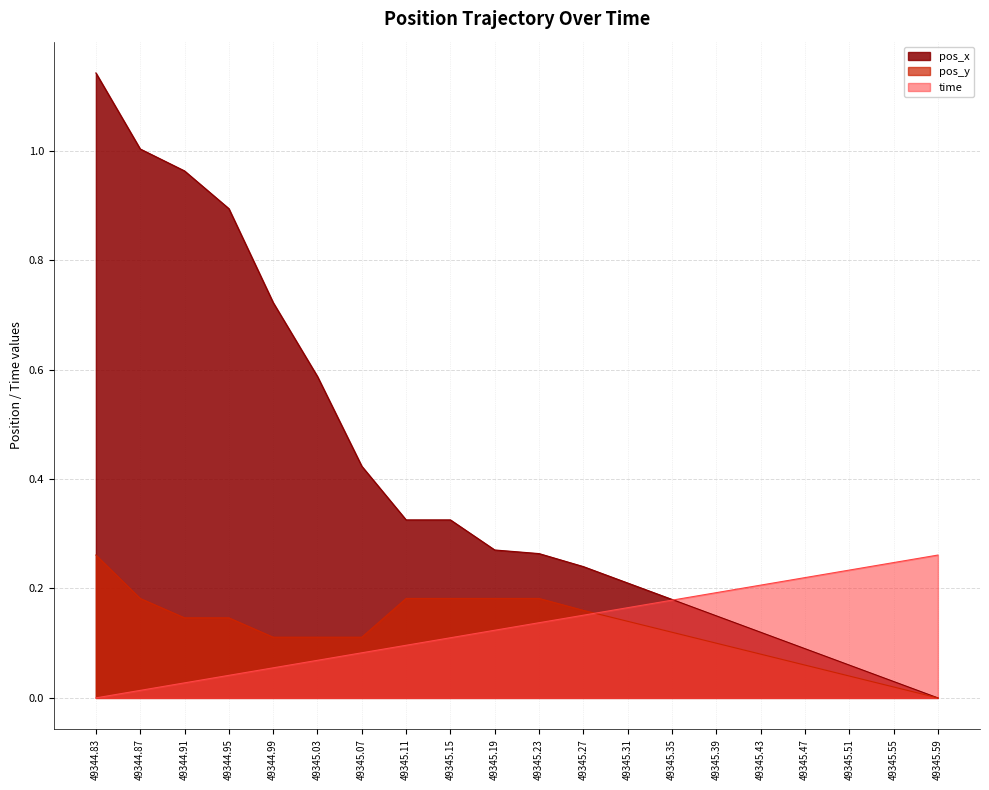

What is the difference between the maximum and second lowest values in the pos_x series?

1.1